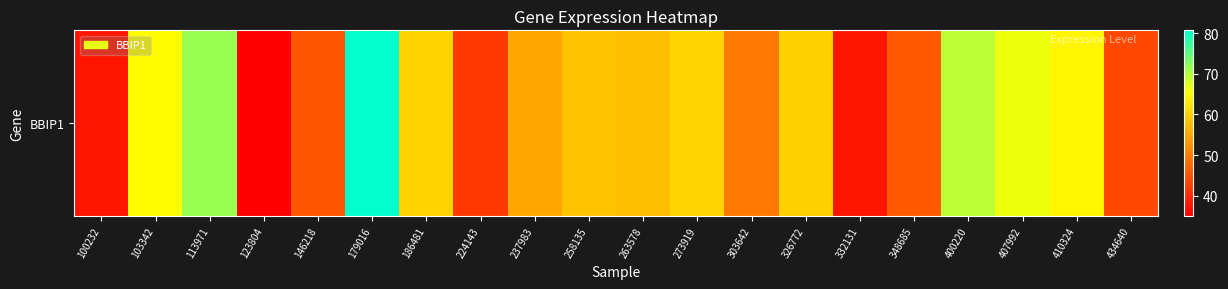

Rank the categories by value from lowest to highest.

123804, 100232, 332131, 224143, 434640, 146218, 348685, 303642, 237983, 263578, 258135, 326772, 186481, 273919, 410324, 103342, 407992, 400220, 113971, 179016